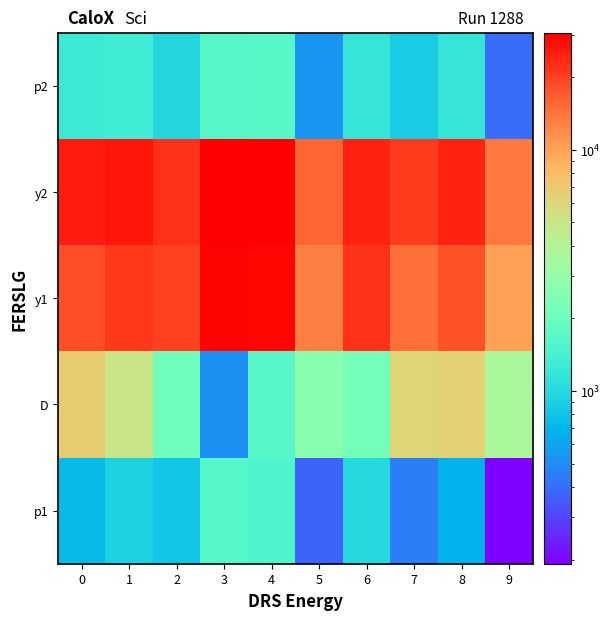

What is the smallest value displayed?

192.3